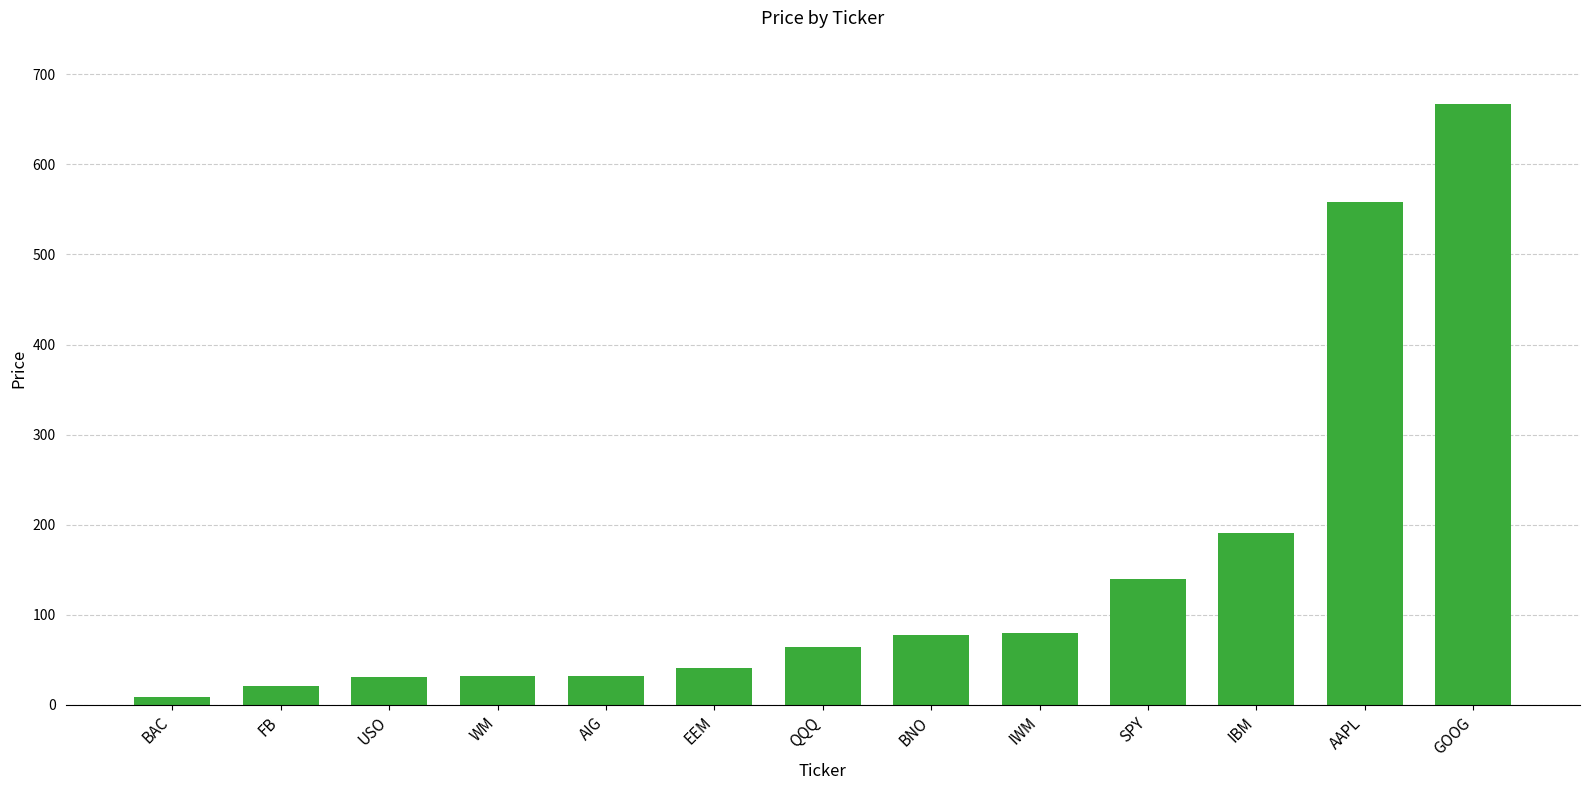

What is the sum of the values at IWM and IBM?

271.5